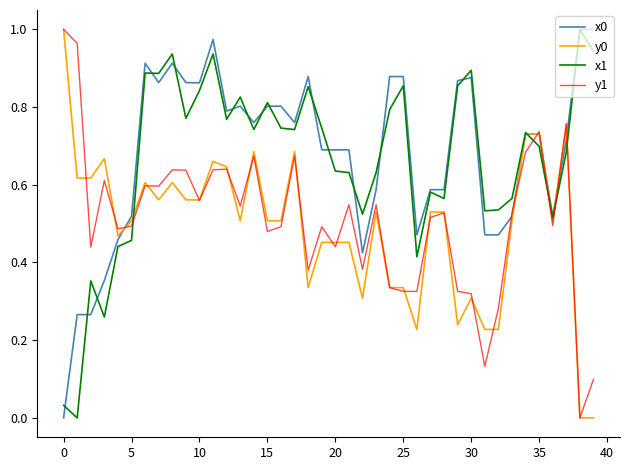

True or false: x1 and y1 intersect in this chart.

True